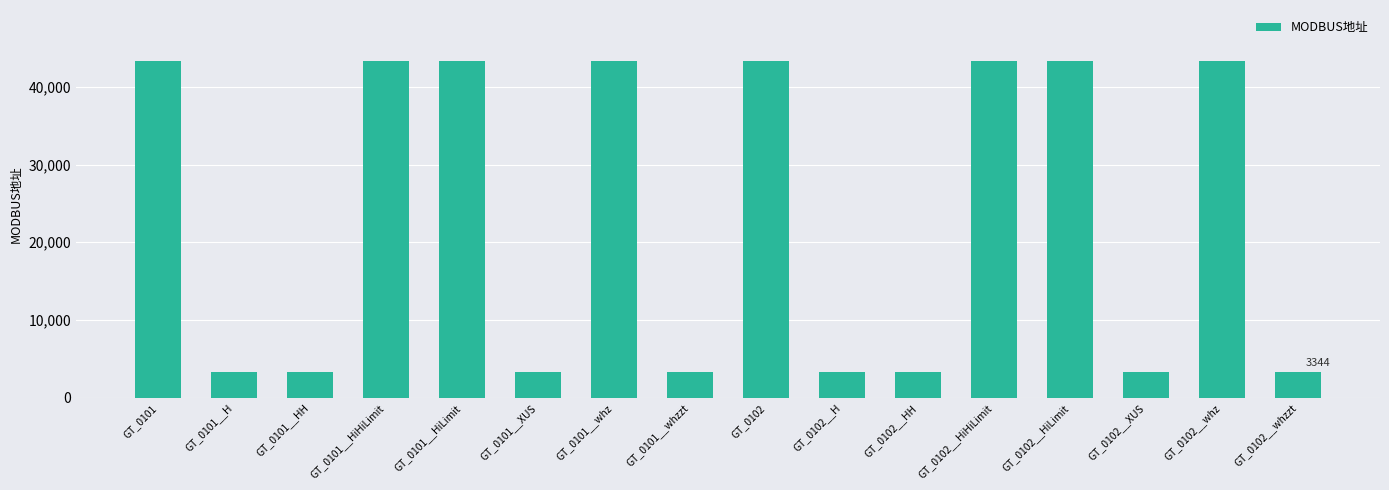

How many series are shown in this chart?

1